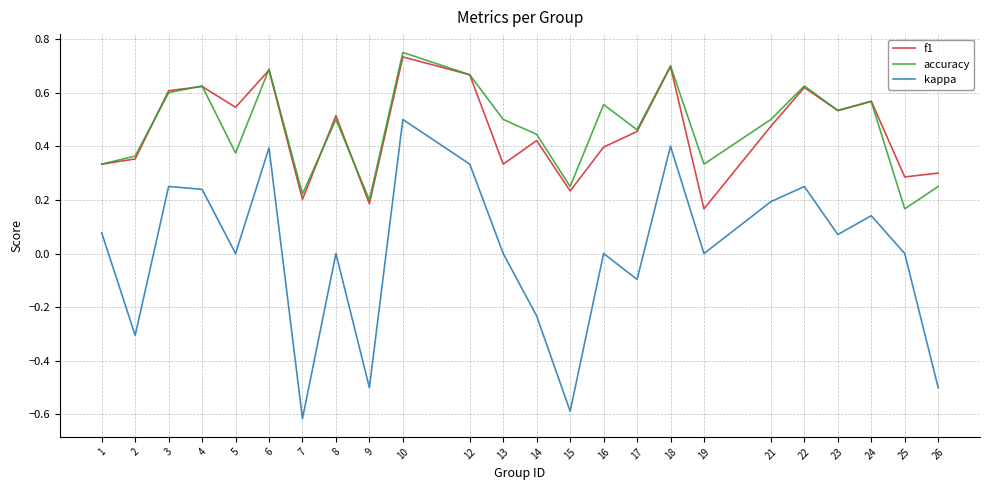

True or false: f1 has a value of 0.4 at 10.

False